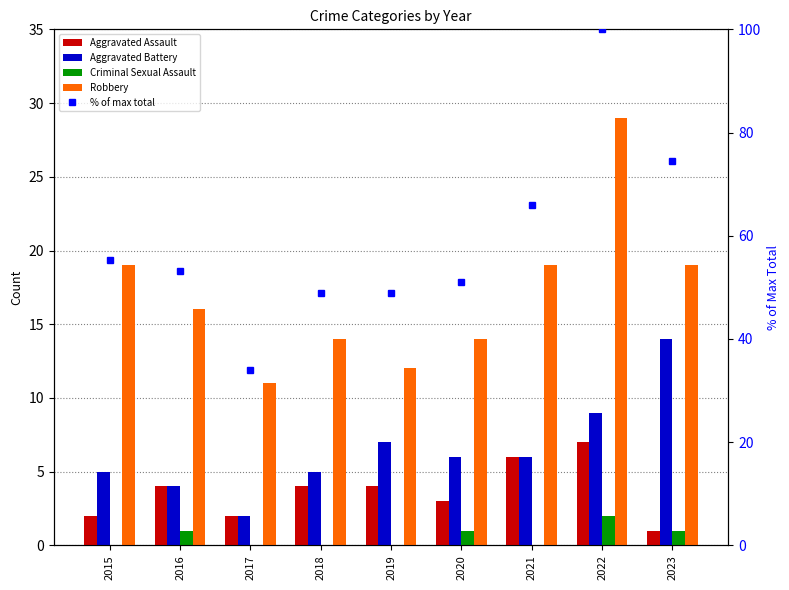

Which has a higher value, 2015 or 2016?

2016